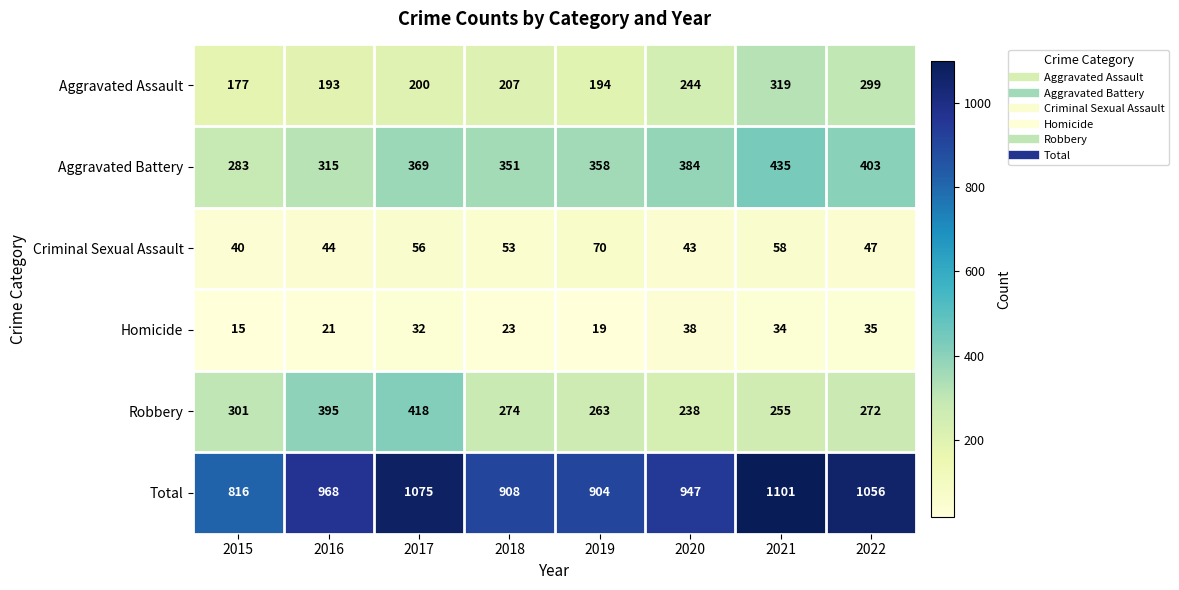

What is the greatest value displayed?

1101